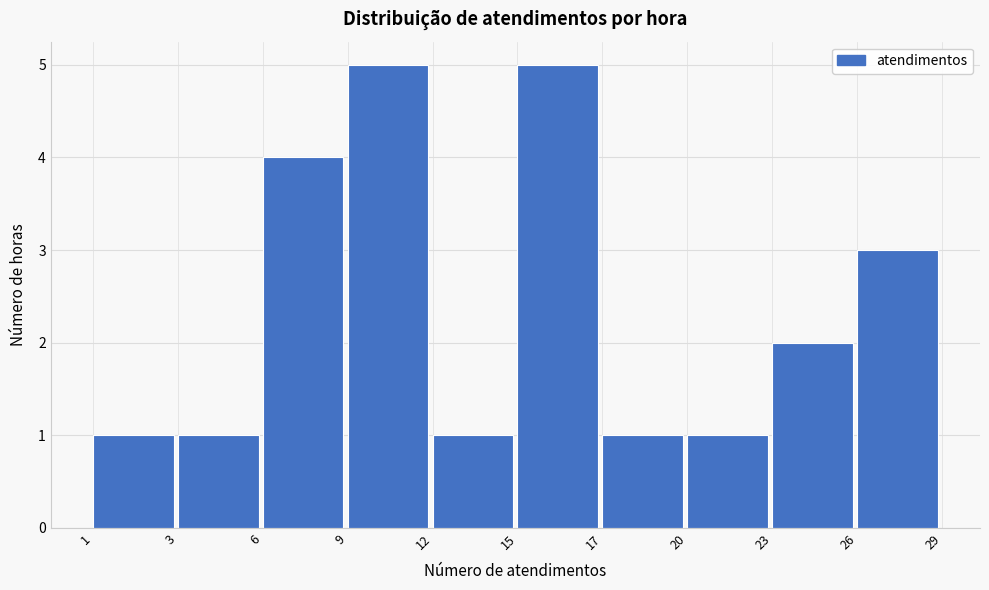

Reading right to left, list all the values displayed in this chart.

26=3	23=2	20=1	17=1	15=5	12=1	9=5	6=4	3=1	1=1